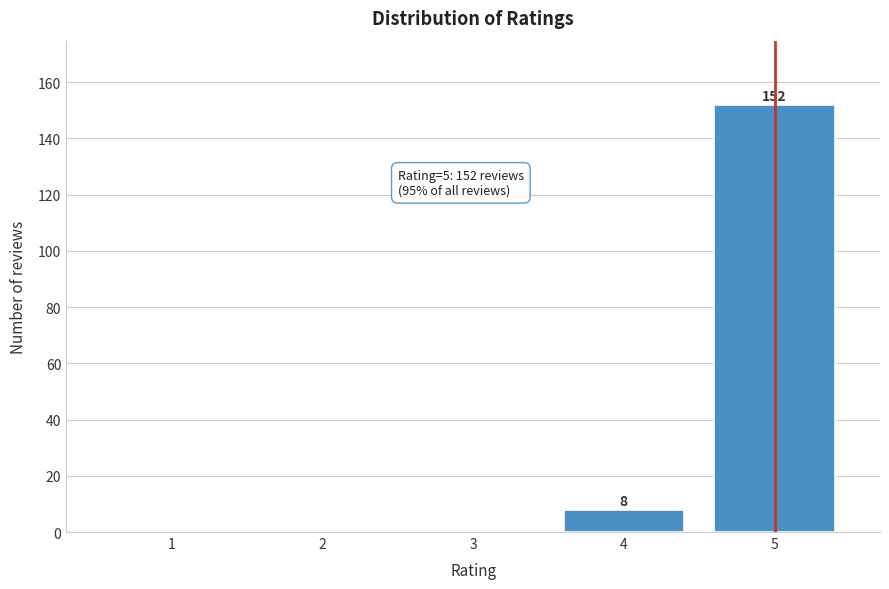

Reading left to right, list all the values displayed in this chart.

1=0	2=0	3=0	4=8	5=152